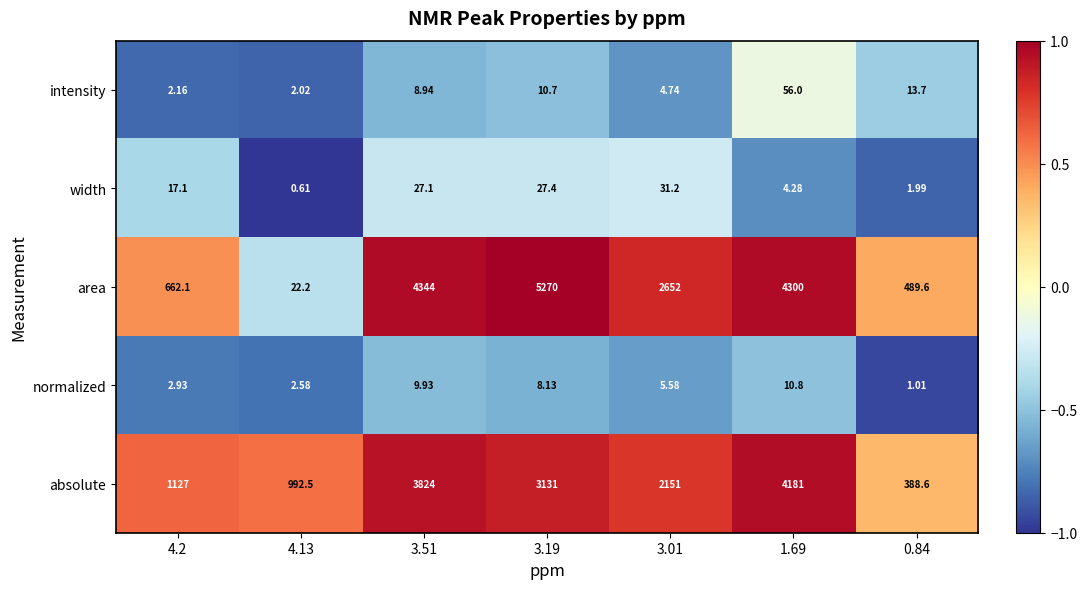

Which series has the largest total across all categories?

area